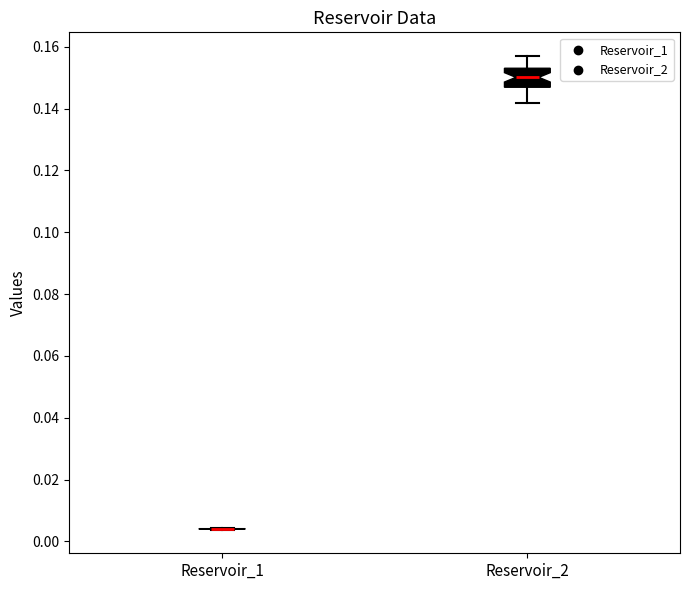

Reading left to right, read every box against the y-axis: the position of its median line, the range the box covers, and the ends of its whiskers. The values are not printed on the chart, so give them approximately, as read against the axis.

Reservoir_1: box collapsed to a line at 0.004, whiskers 0.004 to 0.004
Reservoir_2: median 0.150, box 0.146 to 0.154, whiskers 0.142 to 0.158